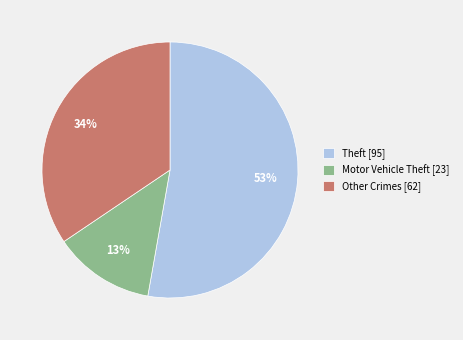

True or false: Theft [95] accounts for 53% of the total.

True